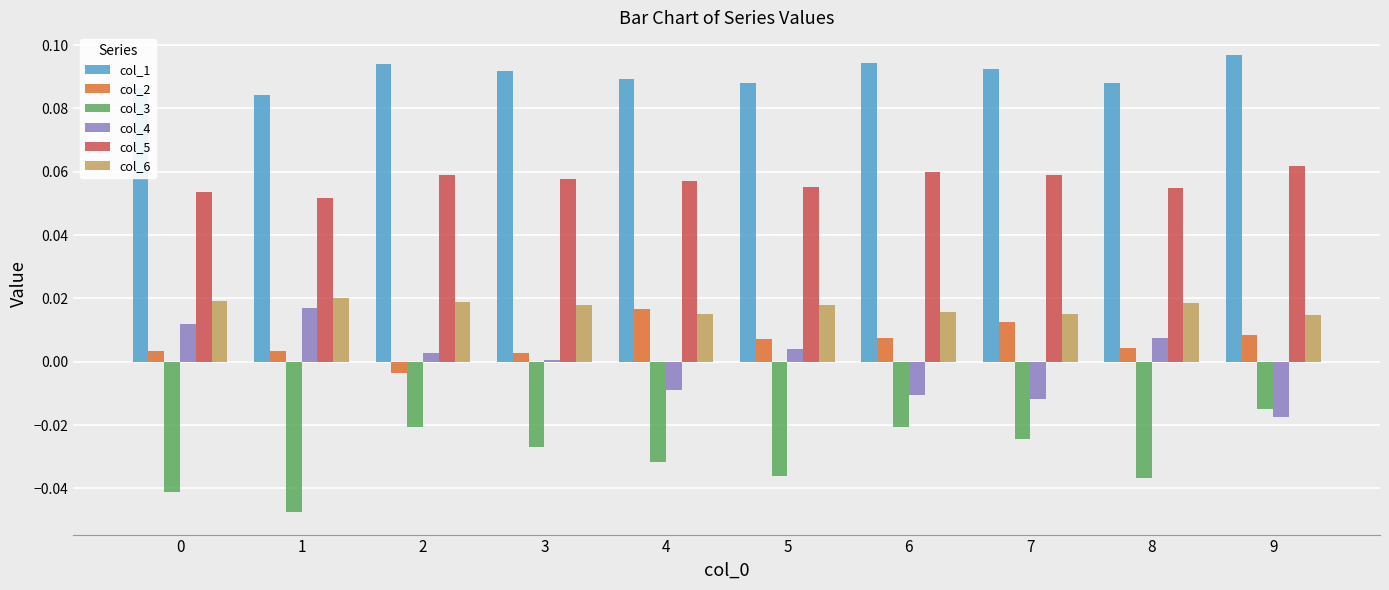

At 6, list the series in order from smallest to largest.

col_3, col_4, col_2, col_6, col_5, col_1